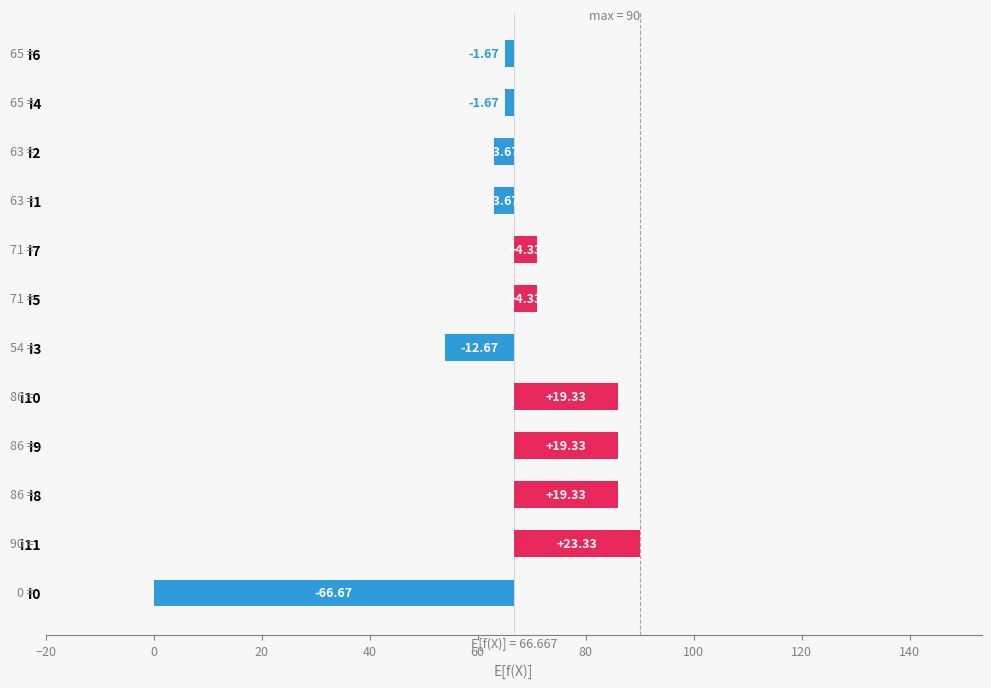

The chart shows a value of 9.7 at i10. True or false?

False